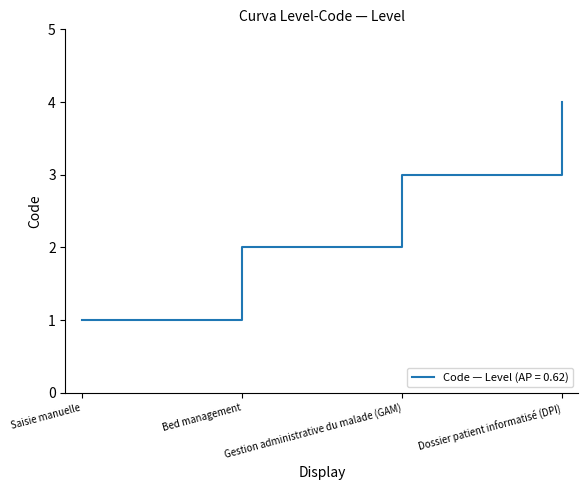

At which category does the chart reach its minimum across all series?

Saisie manuelle